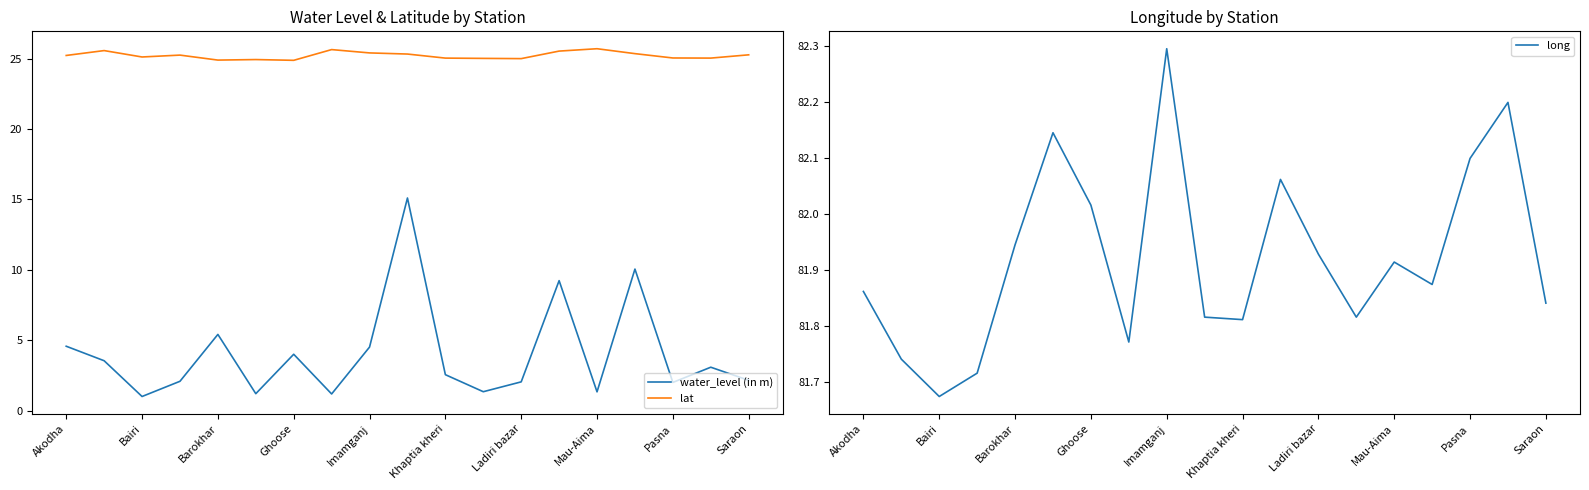

Reading left to right, list all the values displayed in this chart.

water_level (in m): 4.6	3.5	1.0	2.1	5.4	1.2	4.0	1.2	4.5	15.1	2.5	1.3	2.0	9.2	1.3	10.1	2.0	3.1	2.1
lat: 25.2	25.6	25.1	25.2	24.9	24.9	24.9	25.6	25.4	25.3	25.0	25.0	25.0	25.5	25.7	25.4	25.0	25.0	25.3
long: 81.9	81.7	81.7	81.7	81.9	82.1	82.0	81.8	82.3	81.8	81.8	82.1	81.9	81.8	81.9	81.9	82.1	82.2	81.8